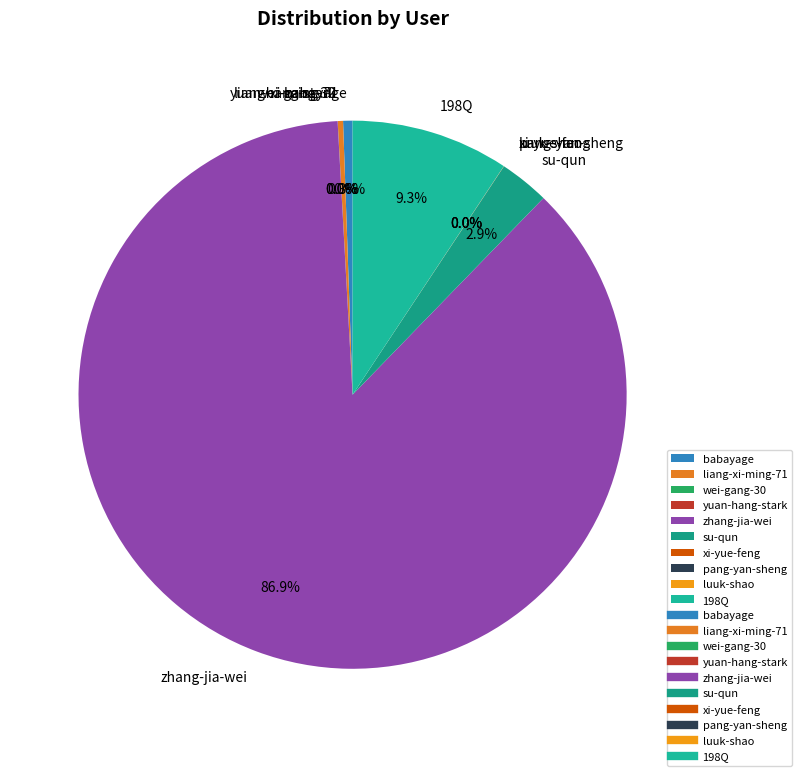

Is there any slice that represents more than half of the pie?

Yes